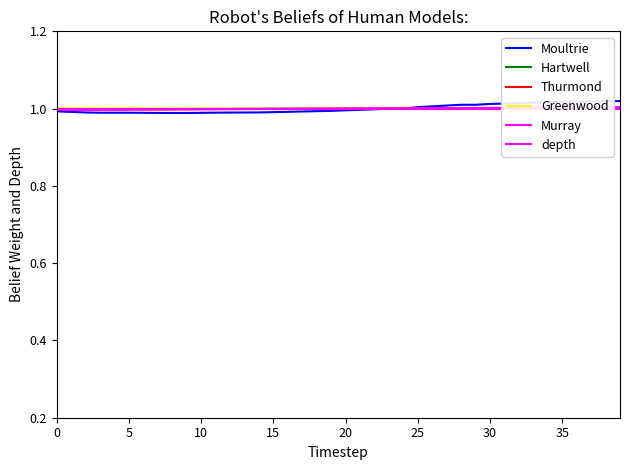

What is the label of the 35th point from the left?

34